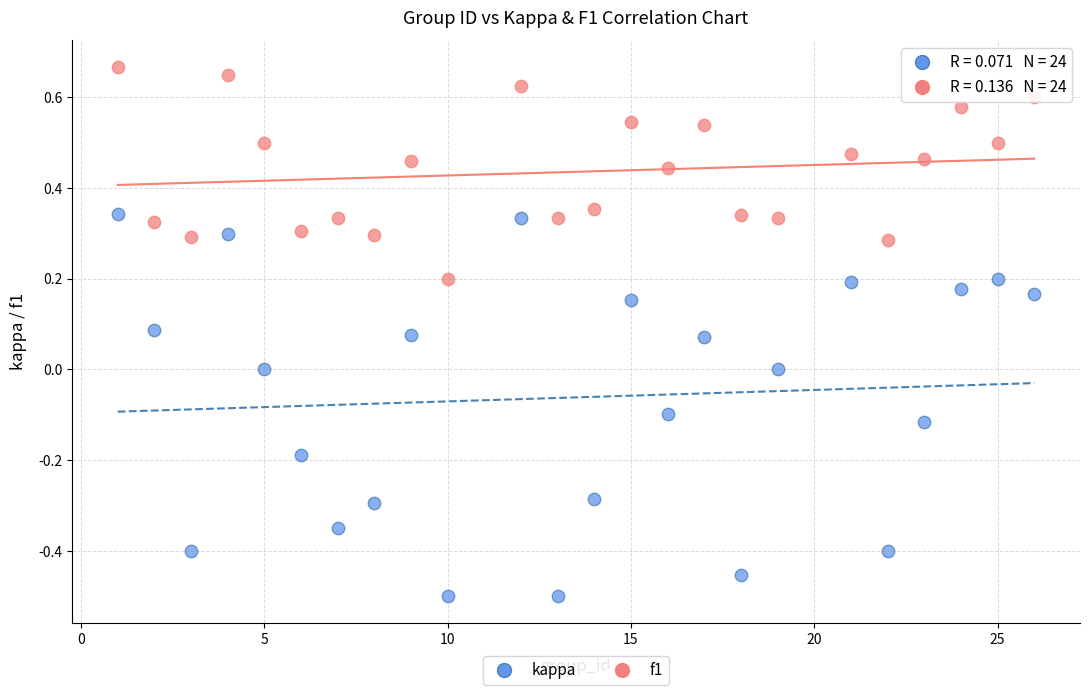

Across all data points, what is the range of X values (max minus min)?

25.0